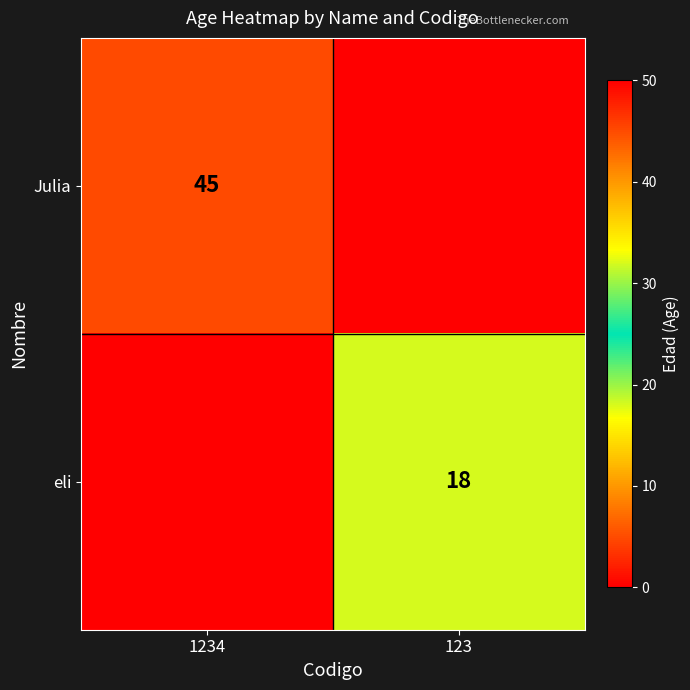

What is the maximum value shown in the chart?

45